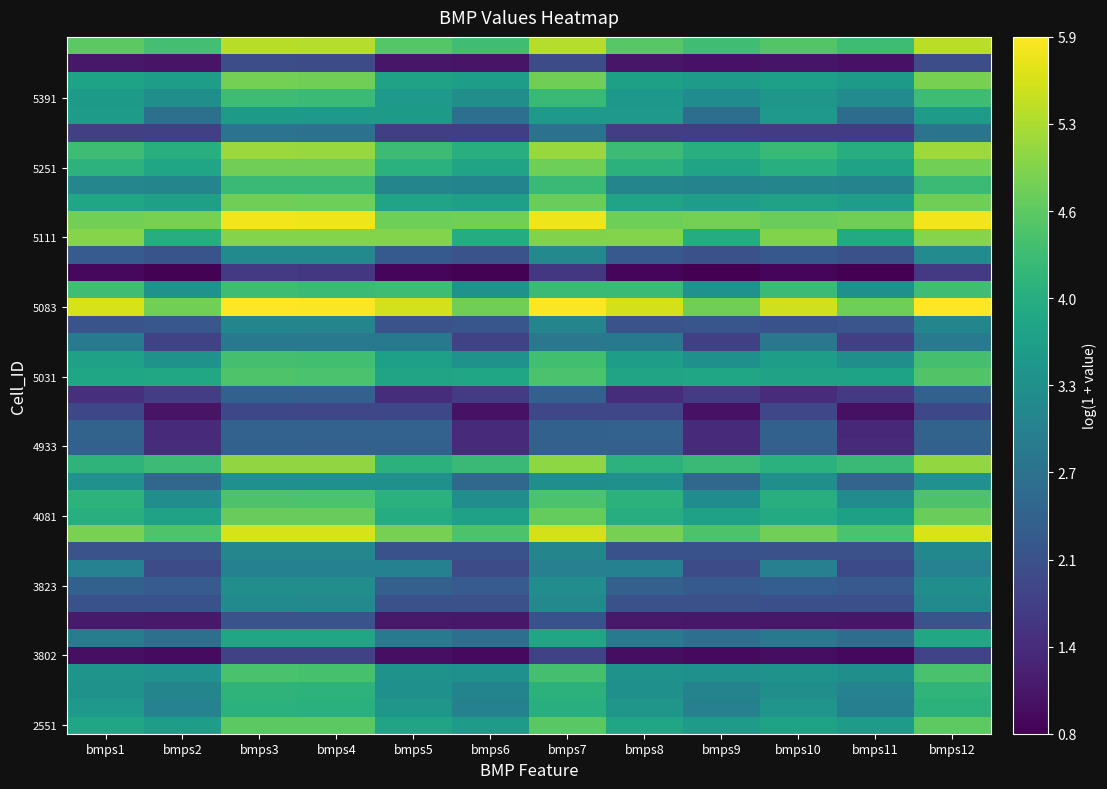

At which category is the sum across all series the highest?

bmps12